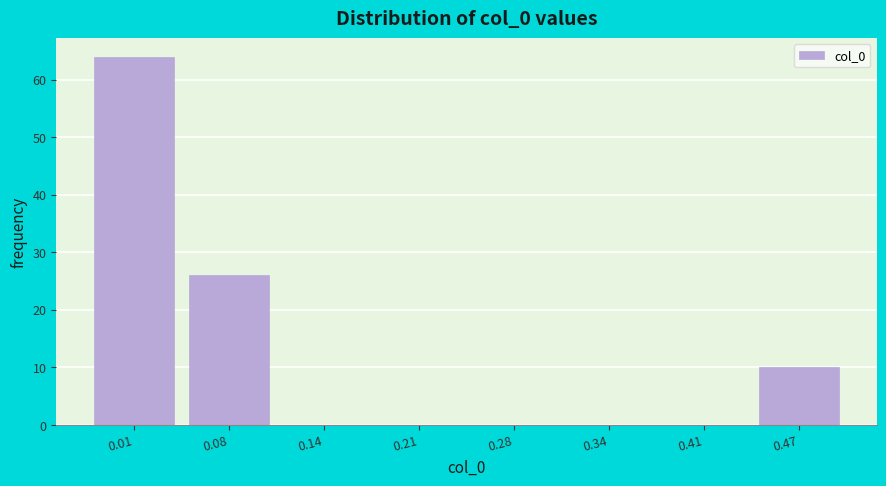

Reading left to right, list all the values displayed in this chart.

0.01=64	0.08=26	0.14=0	0.21=0	0.28=0	0.34=0	0.41=0	0.47=10